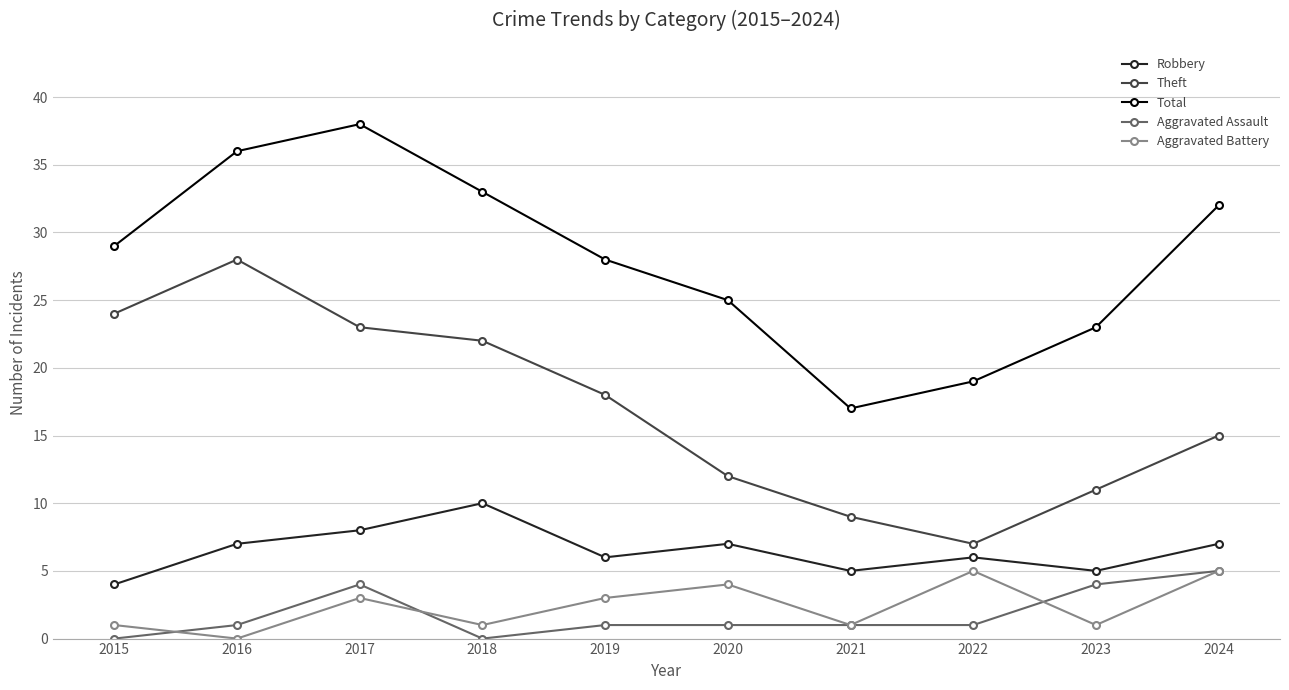

True or false: Aggravated Assault and Theft cross at least once.

False